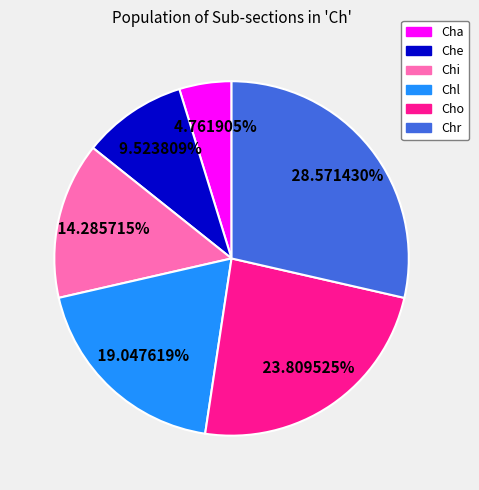

What percentage do Cho and Cha together represent?

28.6%